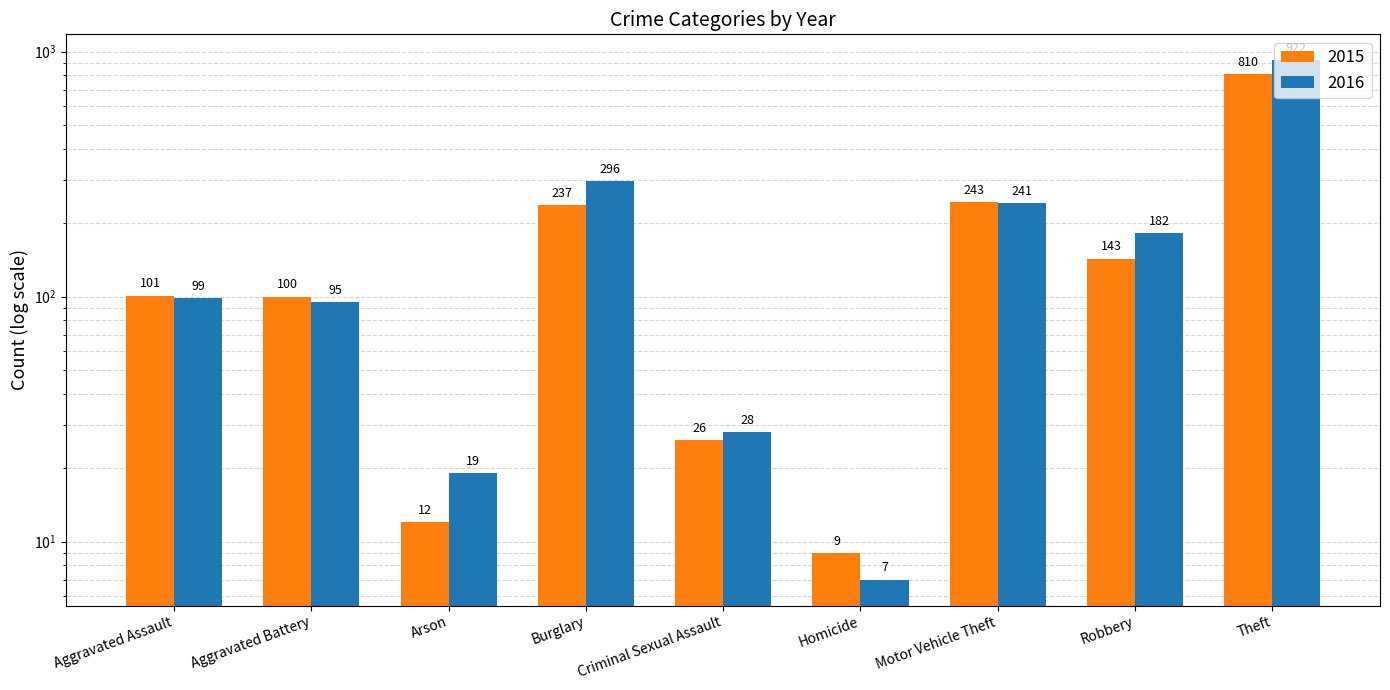

What is the sum of the 2015 values at Robbery and Aggravated Battery?

243